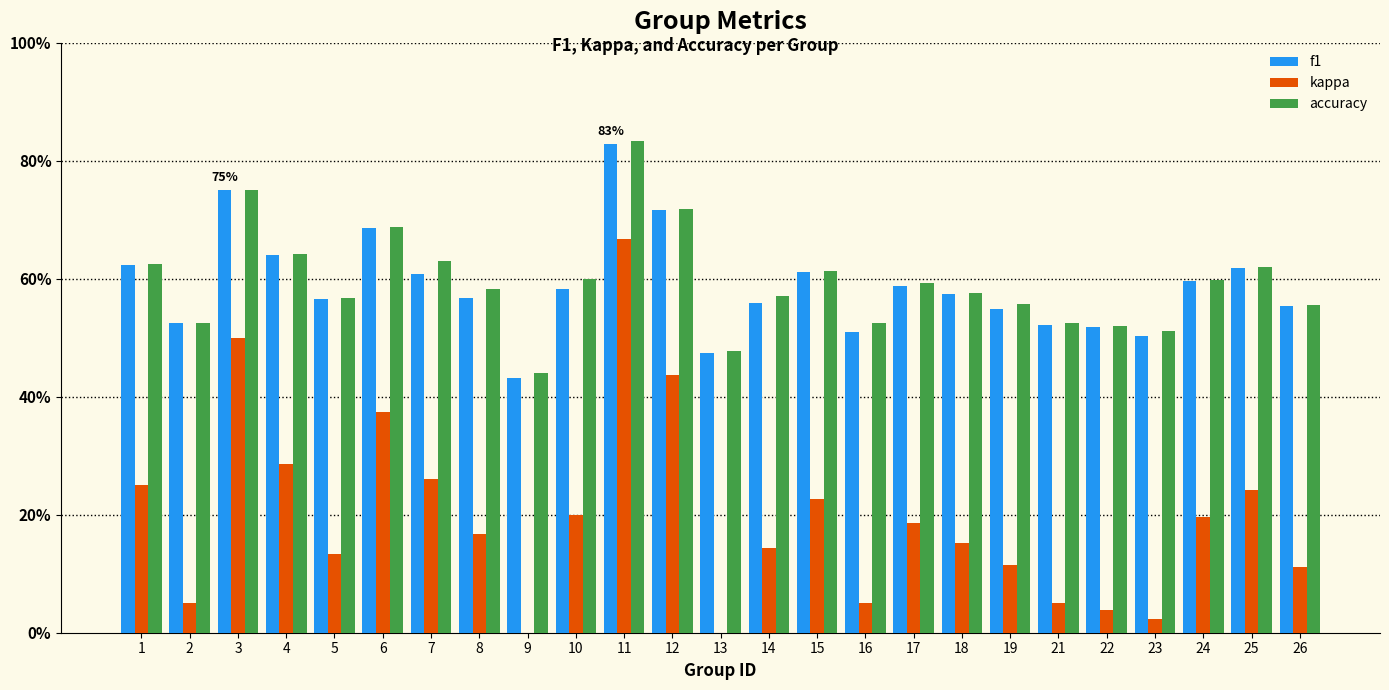

At which label does accuracy reach its minimum?

9